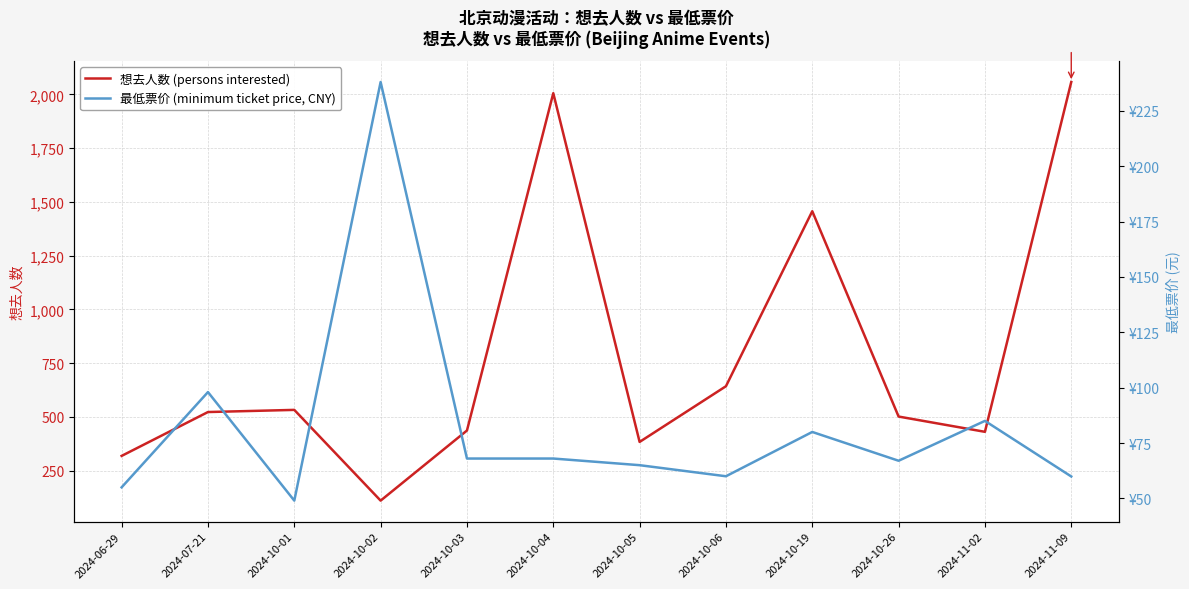

What is the label of the 3rd point from the left?

2024-10-01